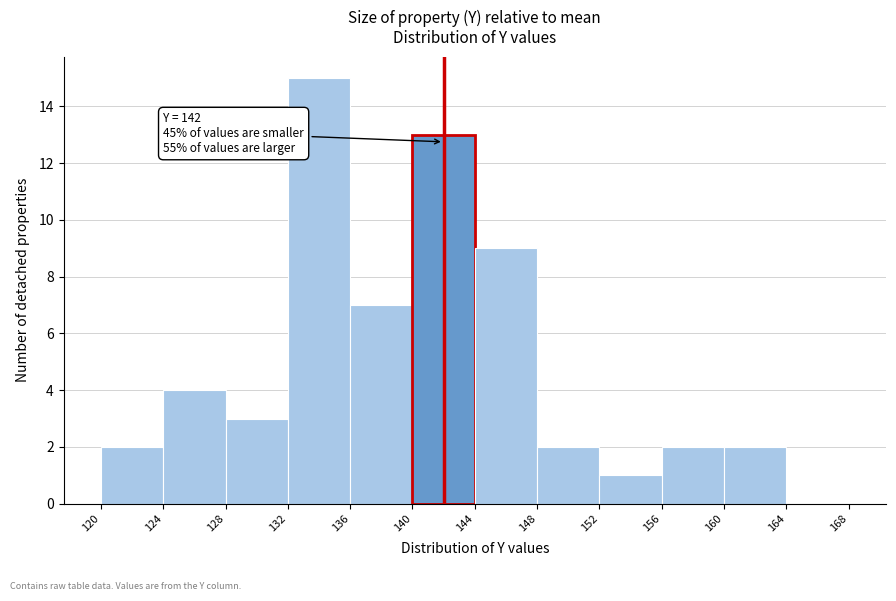

Over which range of the x-axis is the bar tallest?

132 to 136